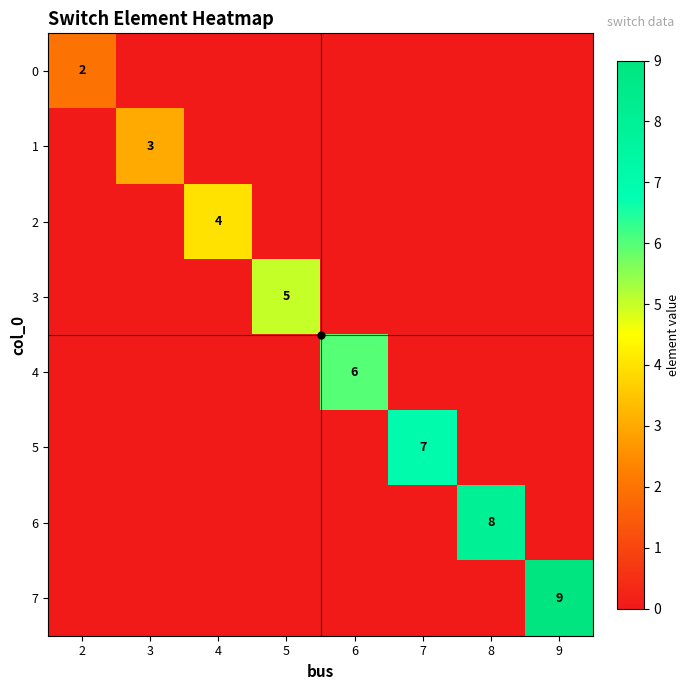

How many values in the 4 series exceed 0?

1